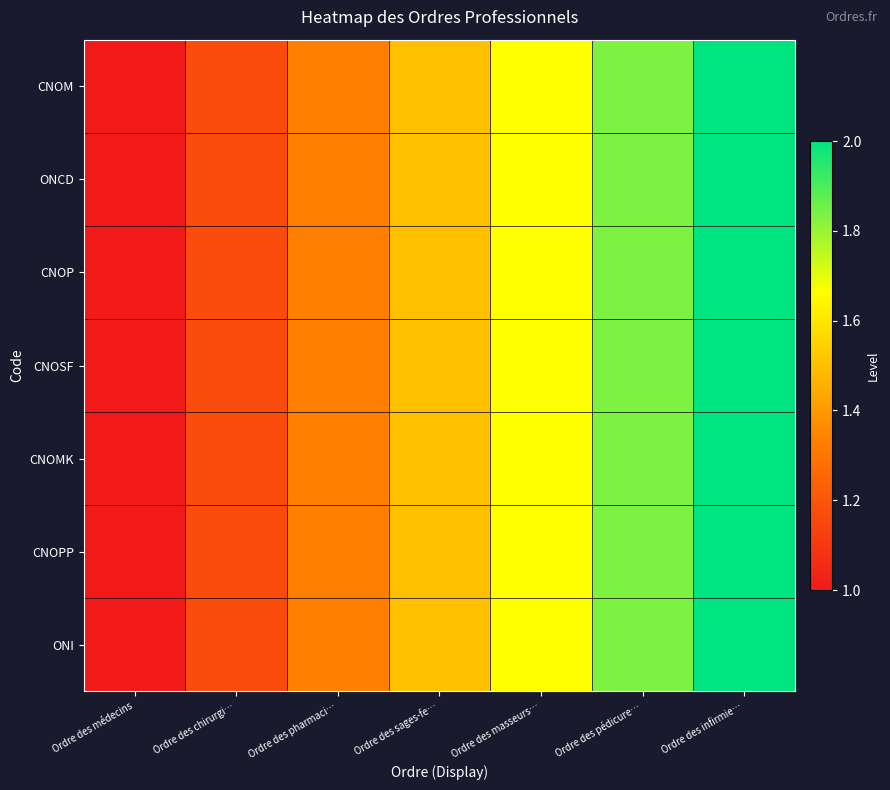

Reading left to right, list all the values displayed in this chart.

CNOM: Ordre des médecins=1.0	Ordre des chirurgi…=1.2	Ordre des pharmaci…=1.3	Ordre des sages-fe…=1.5	Ordre des masseurs…=1.7	Ordre des pédicure…=1.8	Ordre des infirmie…=2.0
ONCD: Ordre des médecins=1.0	Ordre des chirurgi…=1.2	Ordre des pharmaci…=1.3	Ordre des sages-fe…=1.5	Ordre des masseurs…=1.7	Ordre des pédicure…=1.8	Ordre des infirmie…=2.0
CNOP: Ordre des médecins=1.0	Ordre des chirurgi…=1.2	Ordre des pharmaci…=1.3	Ordre des sages-fe…=1.5	Ordre des masseurs…=1.7	Ordre des pédicure…=1.8	Ordre des infirmie…=2.0
CNOSF: Ordre des médecins=1.0	Ordre des chirurgi…=1.2	Ordre des pharmaci…=1.3	Ordre des sages-fe…=1.5	Ordre des masseurs…=1.7	Ordre des pédicure…=1.8	Ordre des infirmie…=2.0
CNOMK: Ordre des médecins=1.0	Ordre des chirurgi…=1.2	Ordre des pharmaci…=1.3	Ordre des sages-fe…=1.5	Ordre des masseurs…=1.7	Ordre des pédicure…=1.8	Ordre des infirmie…=2.0
CNOPP: Ordre des médecins=1.0	Ordre des chirurgi…=1.2	Ordre des pharmaci…=1.3	Ordre des sages-fe…=1.5	Ordre des masseurs…=1.7	Ordre des pédicure…=1.8	Ordre des infirmie…=2.0
ONI: Ordre des médecins=1.0	Ordre des chirurgi…=1.2	Ordre des pharmaci…=1.3	Ordre des sages-fe…=1.5	Ordre des masseurs…=1.7	Ordre des pédicure…=1.8	Ordre des infirmie…=2.0